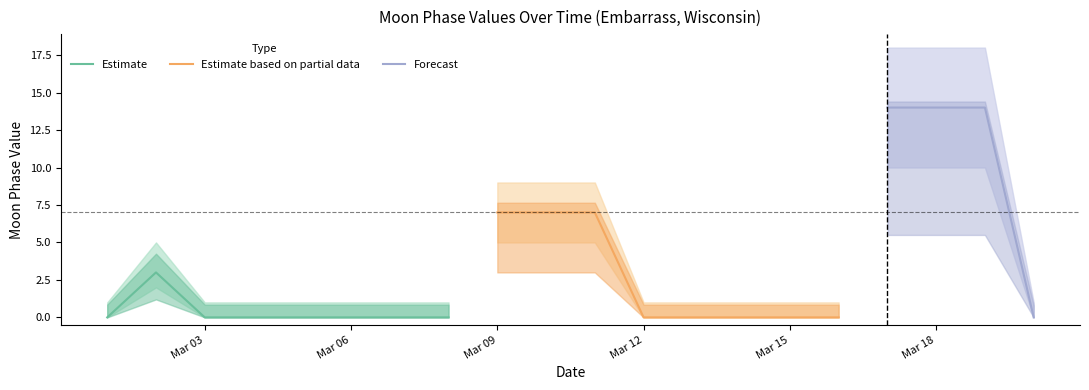

Between 2022-03-07 and 2022-03-05, which is larger?

2022-03-07